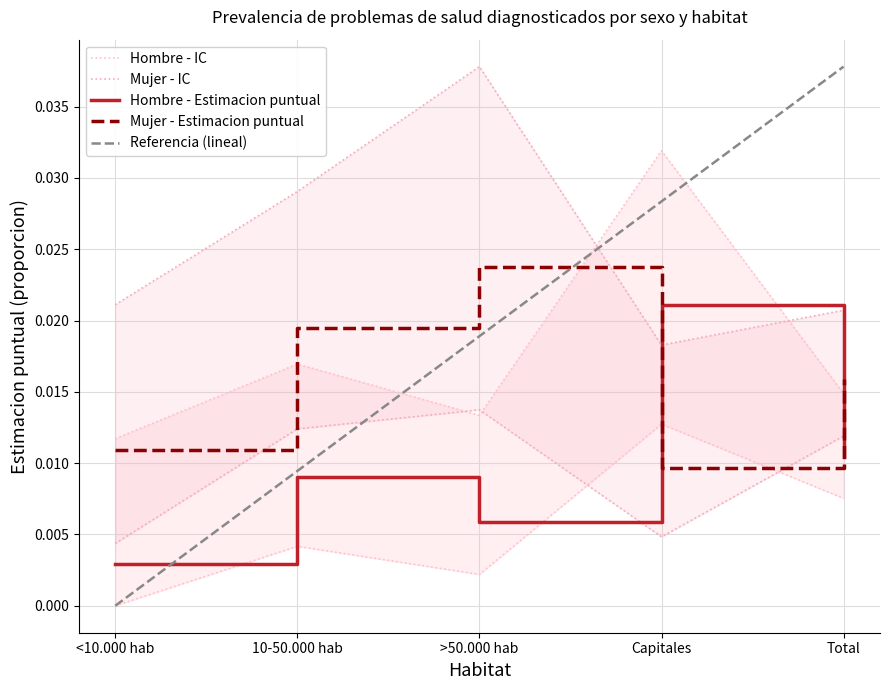

Rank the categories by Mujer - Estimacion puntual value from highest to lowest.

>50.000 hab, 10-50.000 hab, Total, <10.000 hab, Capitales